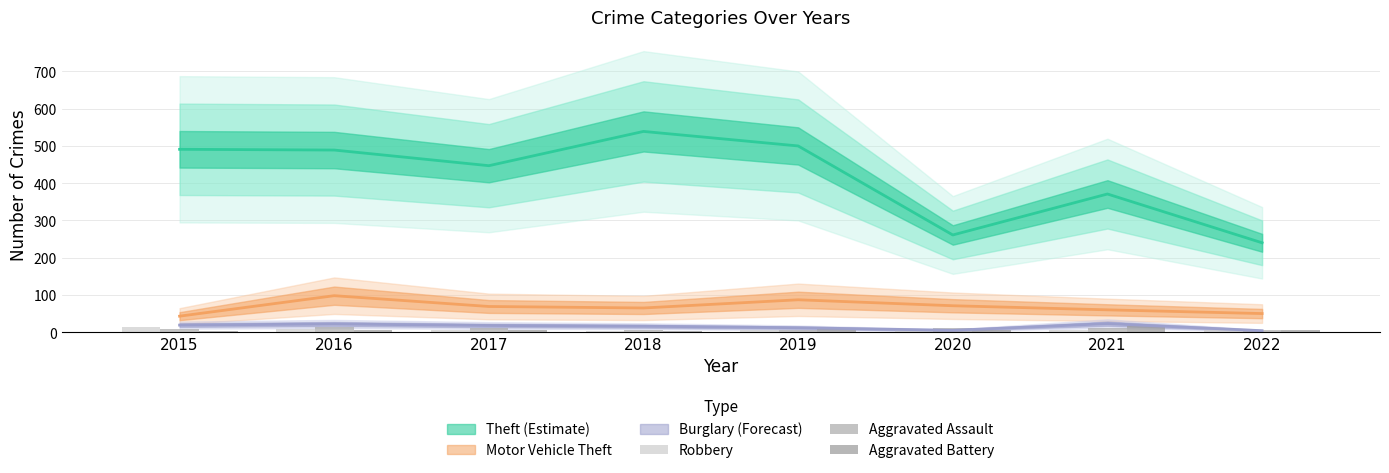

Between 2020 and 2022, which series saw the biggest shift?

Aggravated Assault